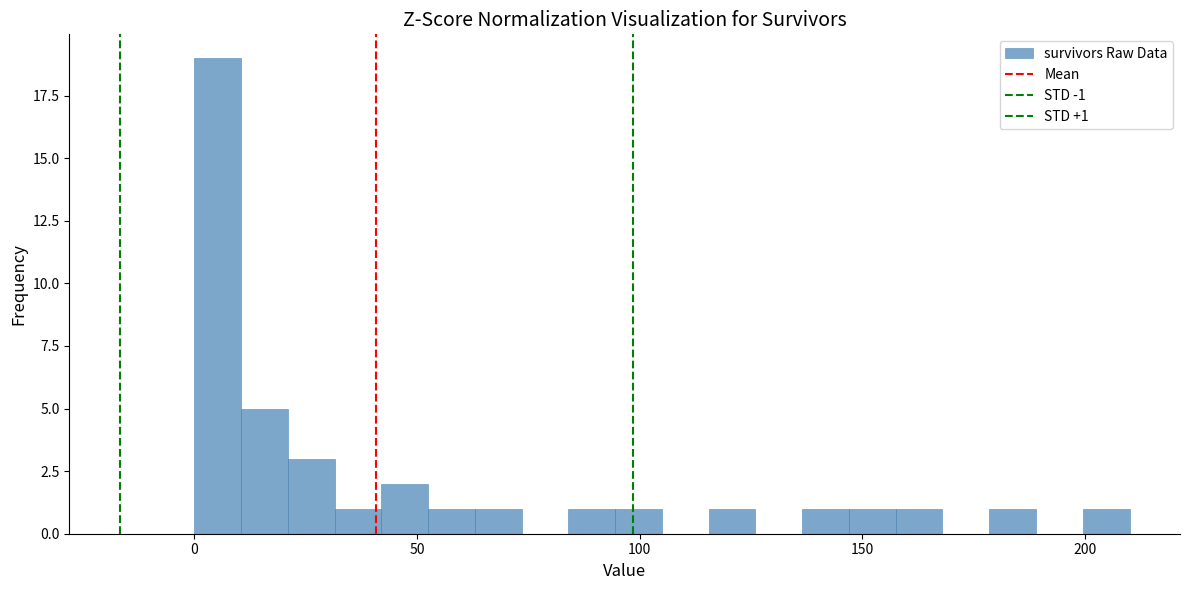

Read against the x-axis, roughly where is the centre of the tallest bar?

5